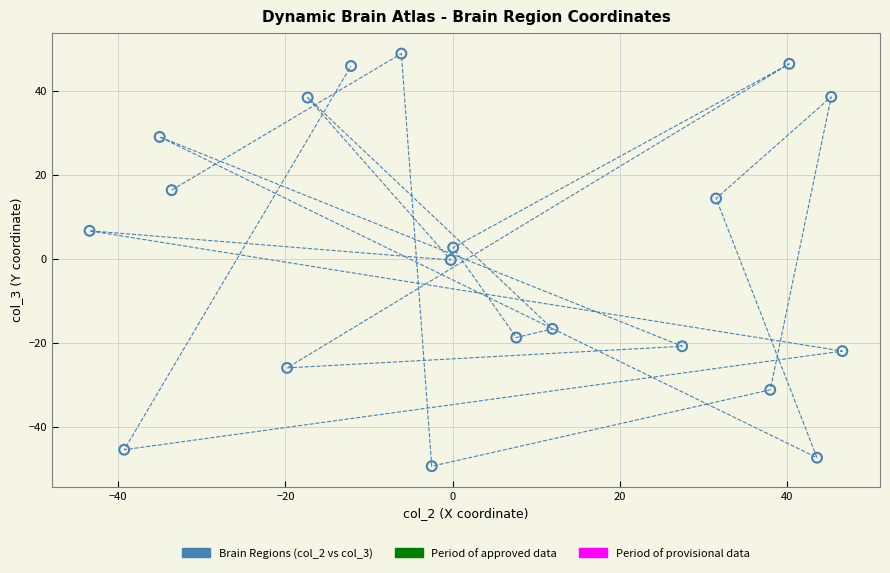

What is the range of Y values (max minus min)?

98.3